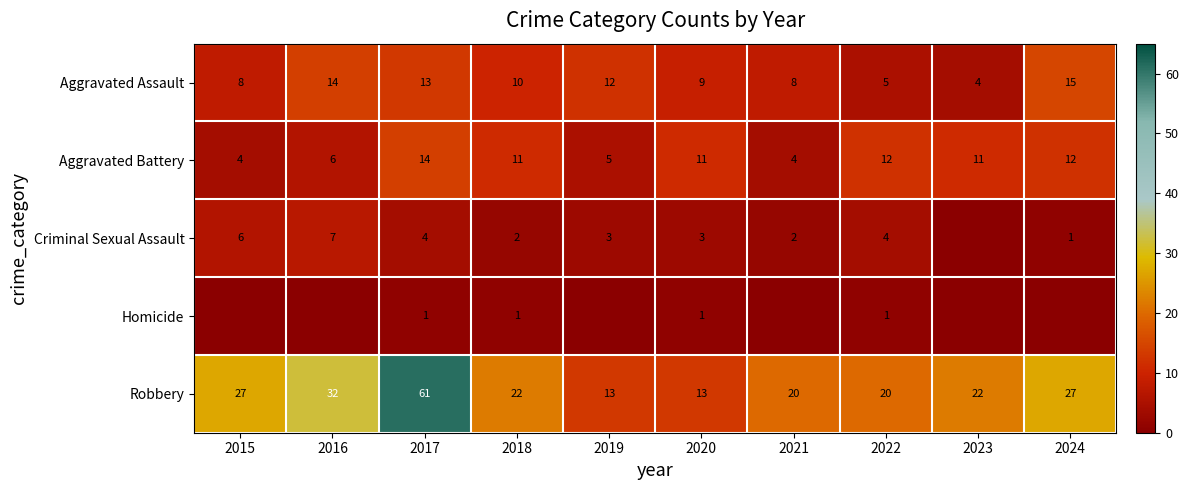

Which series changed the most between 2018 and 2022?

Aggravated Assault